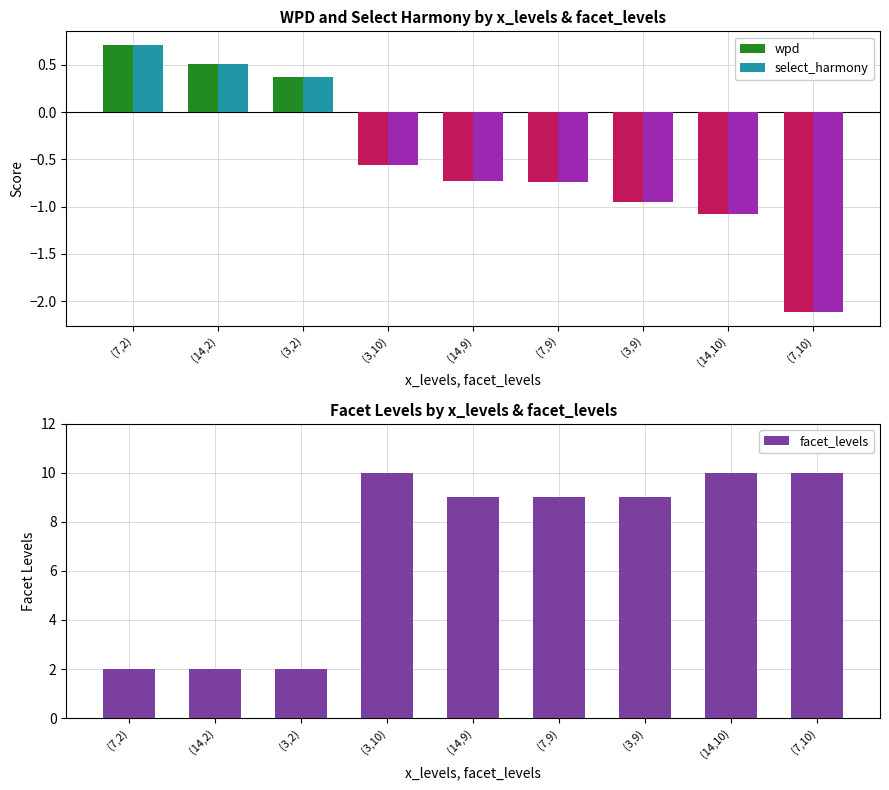

What is the label of the 7th bar from the left?

(3,9)